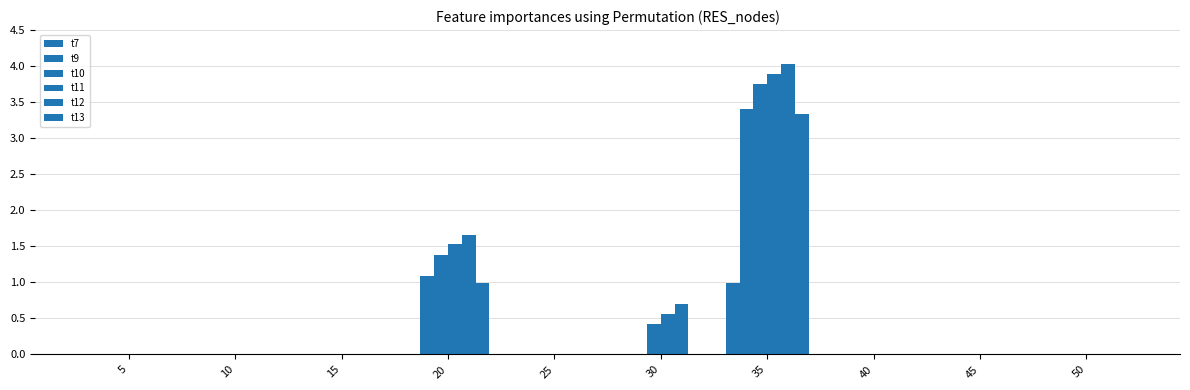

Count the number of categories in the chart.

10